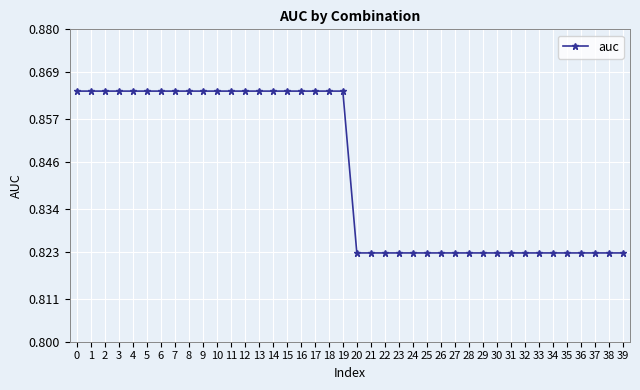

How many lines are shown in the chart?

1